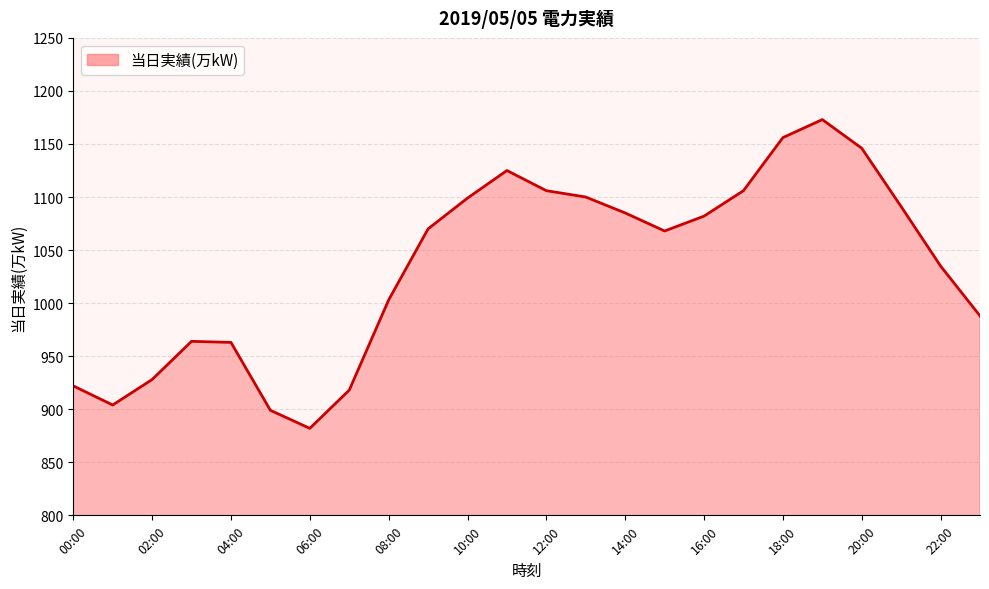

What is the maximum value shown in the chart?

1173